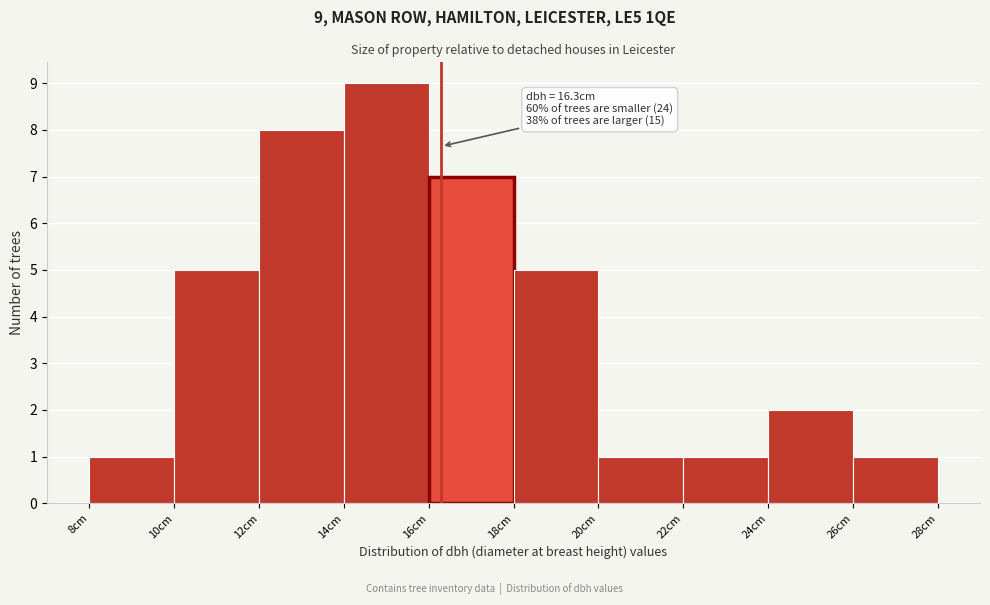

Which range on the x-axis has the tallest bar?

14 to 16